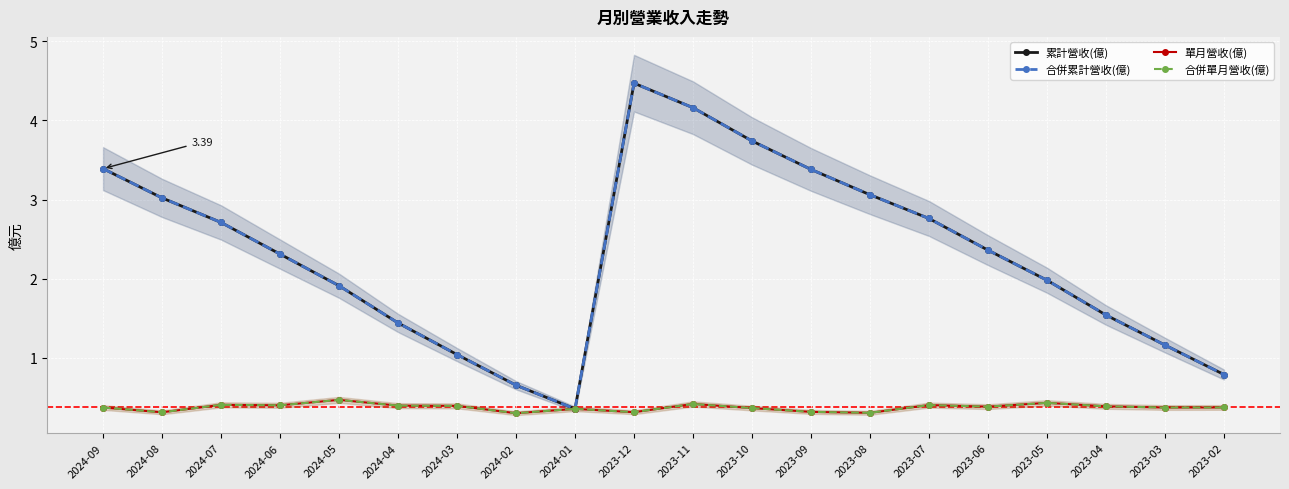

Where is 合併累計營收(億) nearest to the value 2?

2023-05